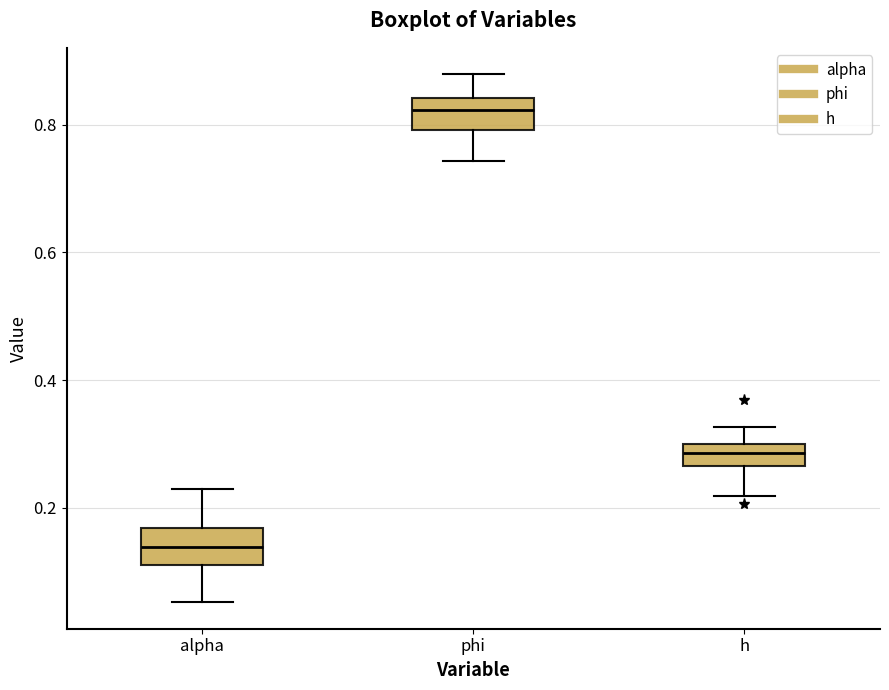

Where is the lower edge of the box for h on the y-axis? The values are not printed on the chart, so give them approximately, as read against the axis.

0.26